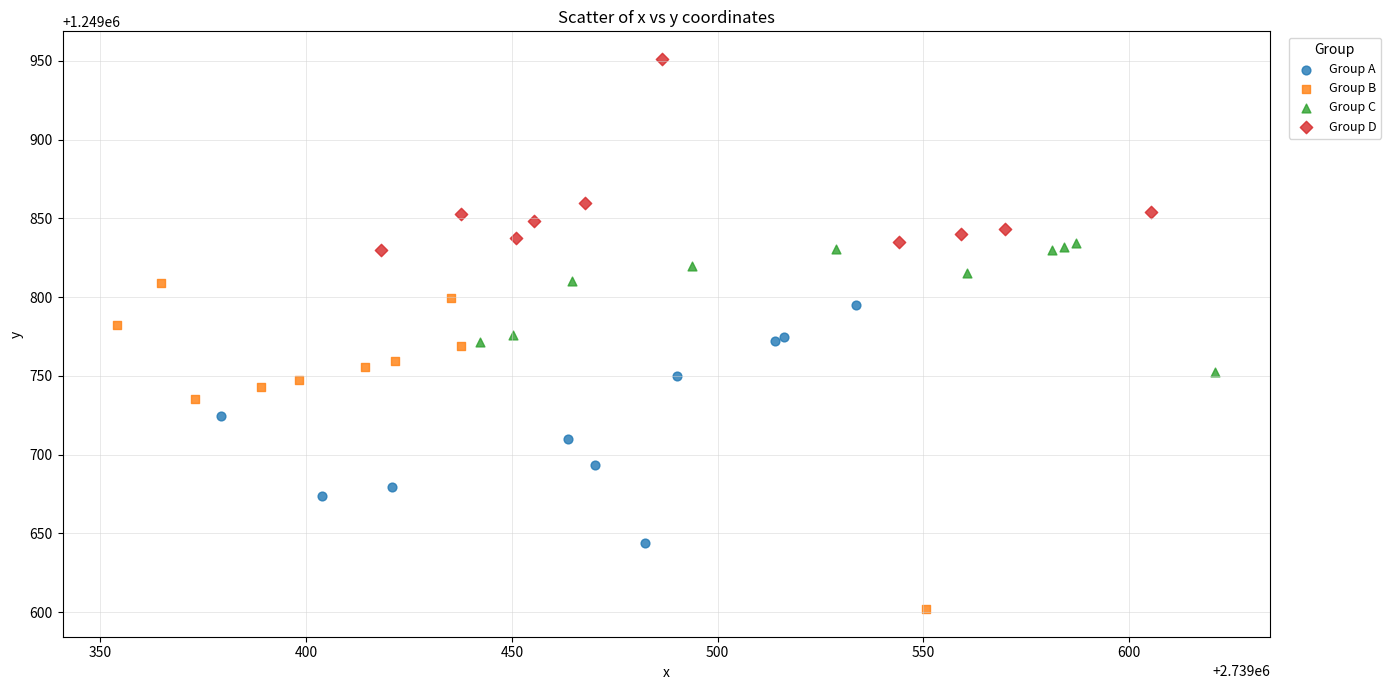

Which series reaches the minimum Y coordinate?

Group B